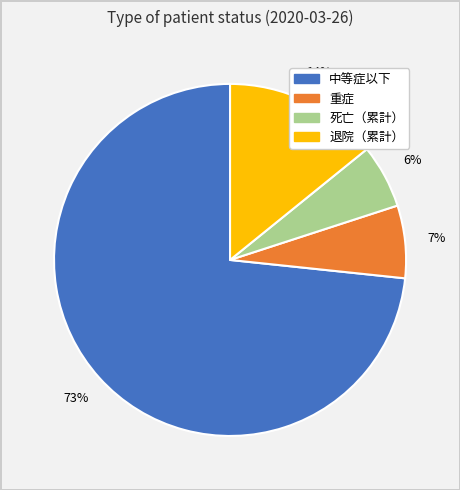

Does 退院（累計） account for over 50% of the chart?

No